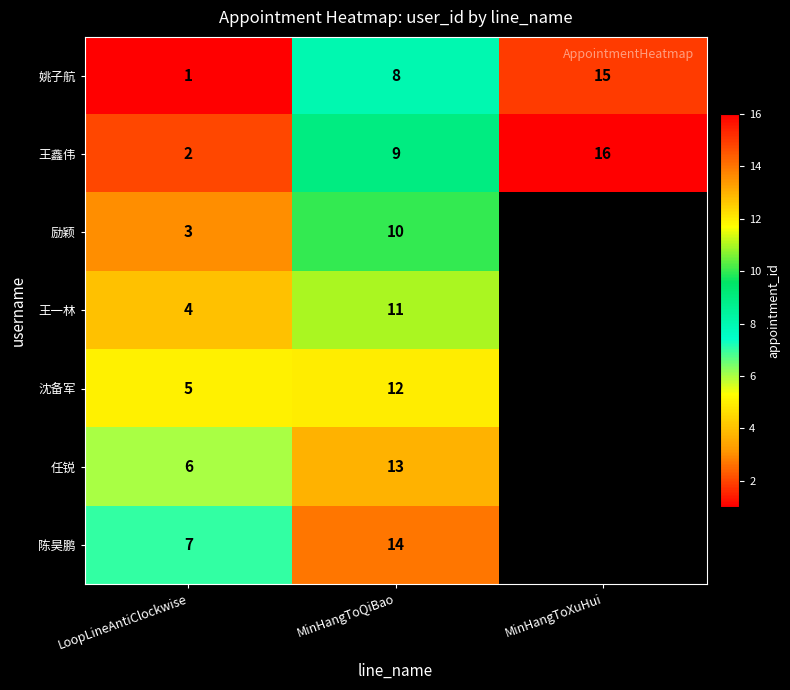

At how many categories does at least one series exceed 14?

1